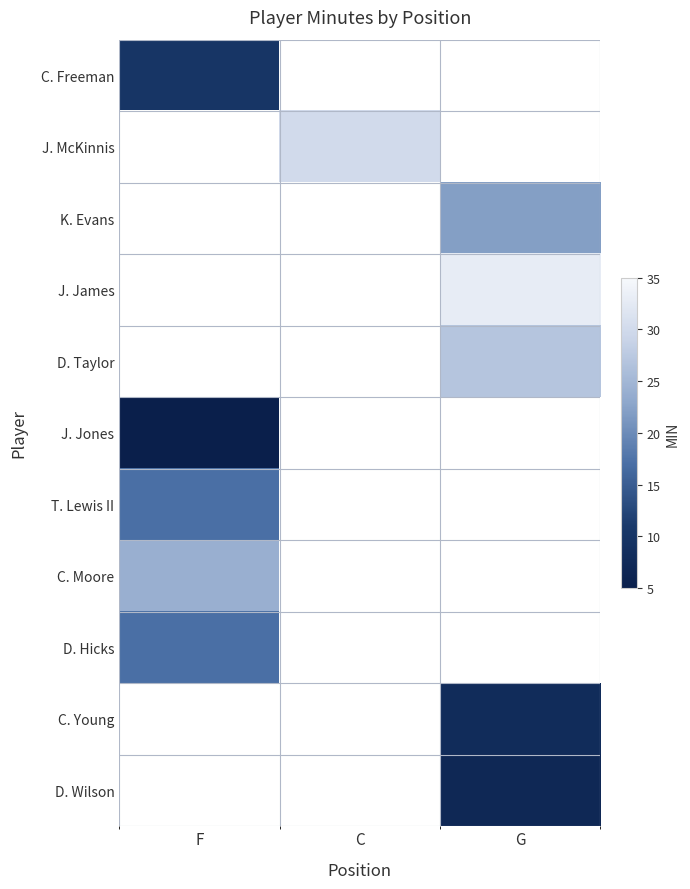

What is the greatest value displayed?

33